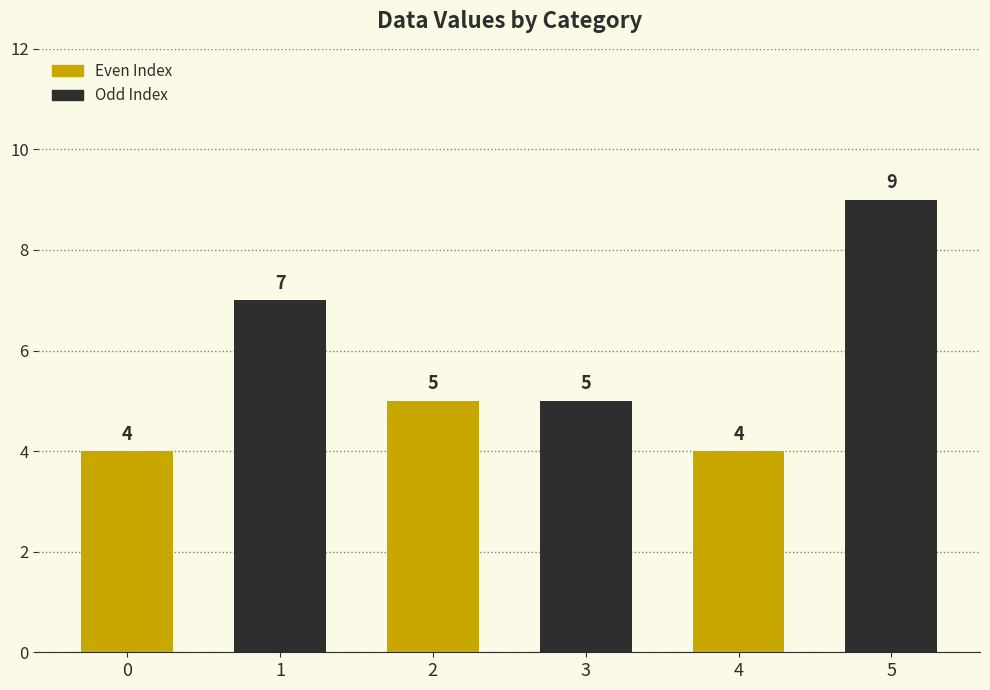

Are the bars grouped side by side (vs. stacked)?

No